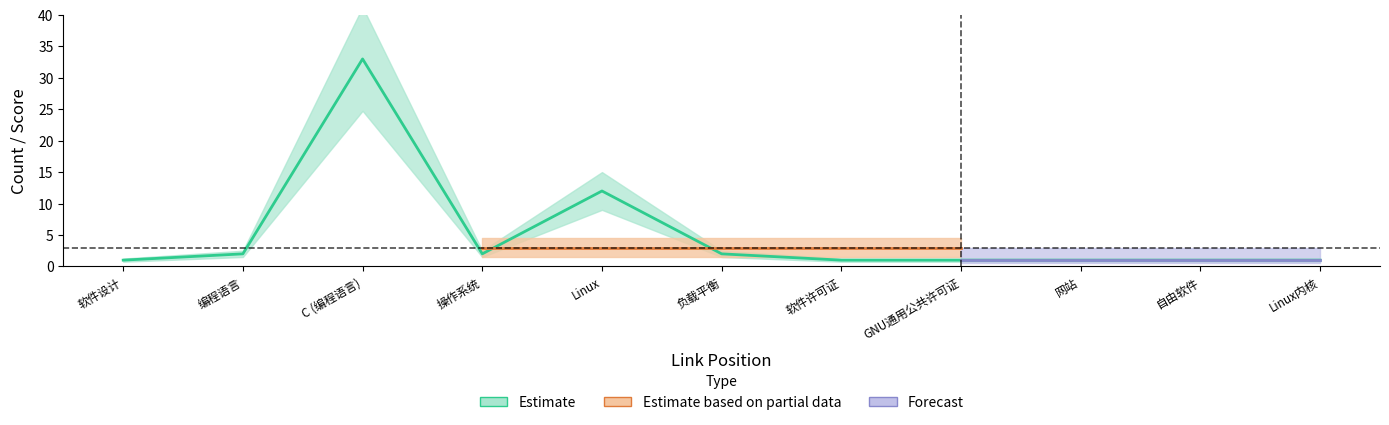

What is the value of the Forecast point at the 8th from the left?

1